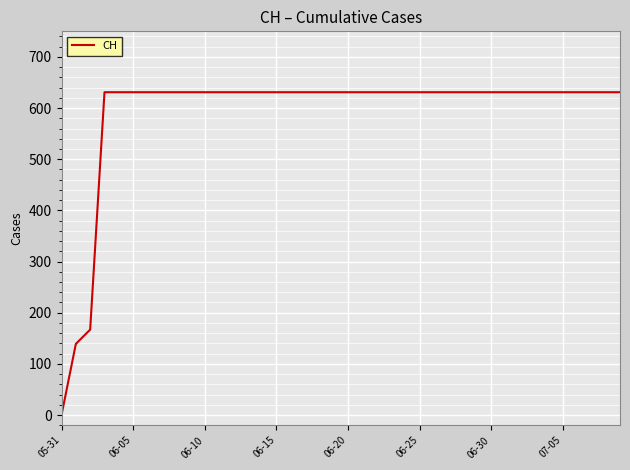

What is the difference between the maximum and minimum values?

631